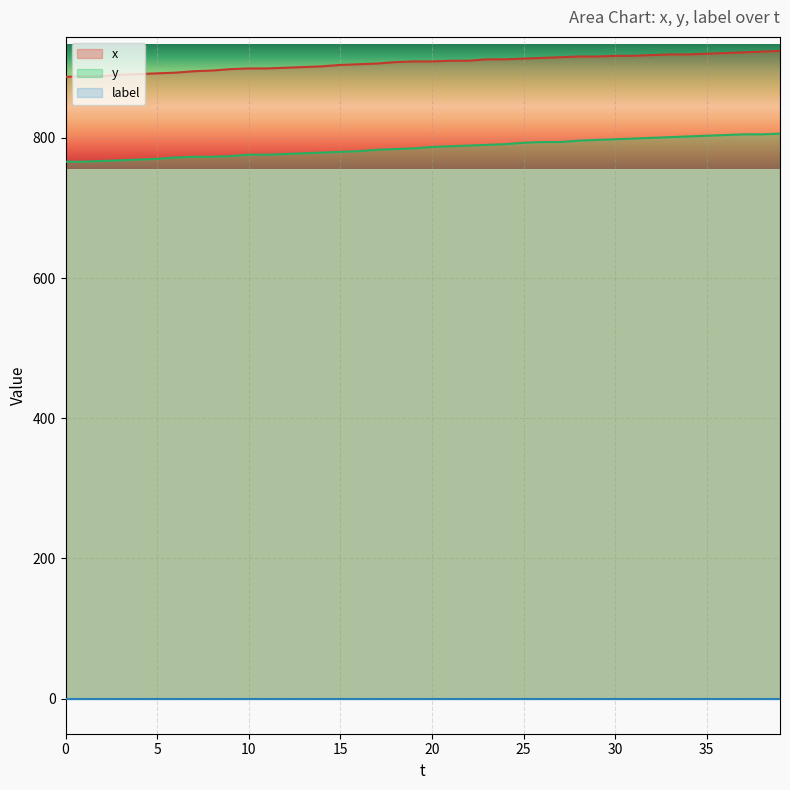

What is the highest value of the y series?

806